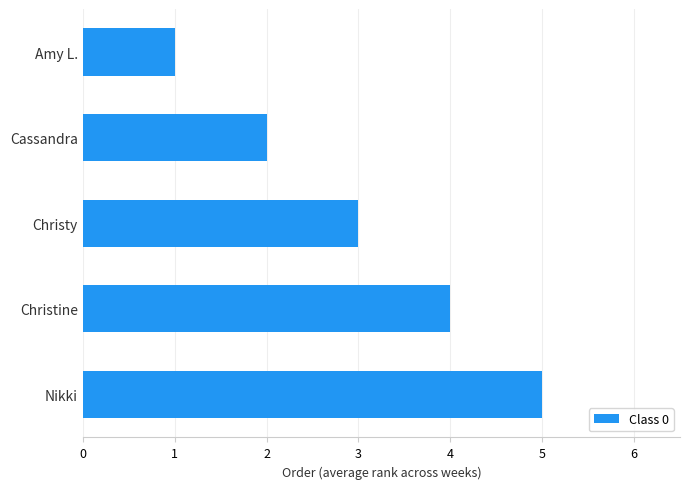

Does the chart contain any negative values?

No